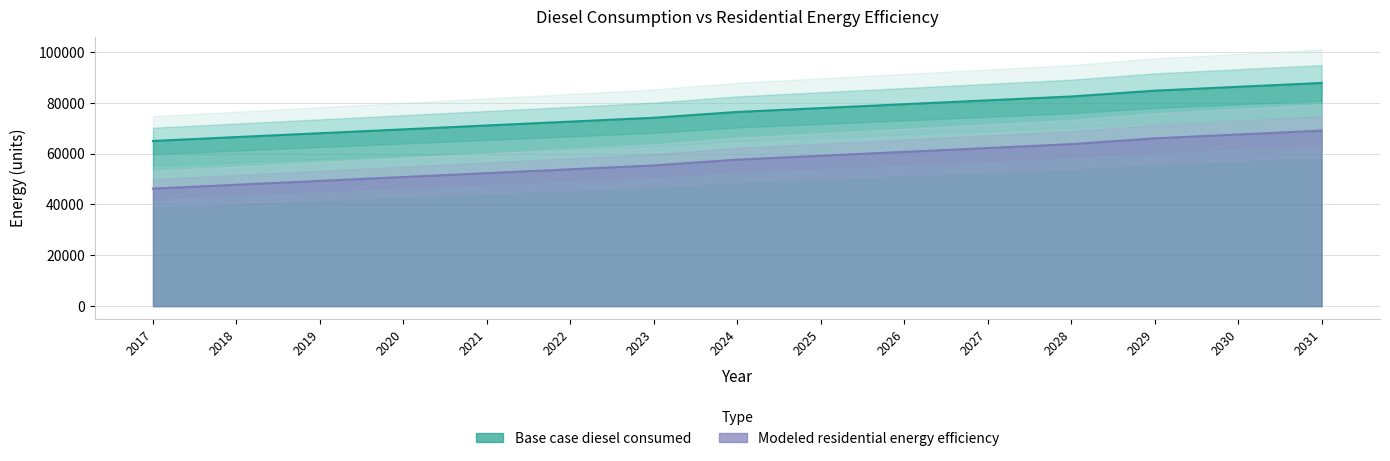

List the series in order of their overall mean, highest first.

Base case diesel consumed, Modeled residential energy efficiency